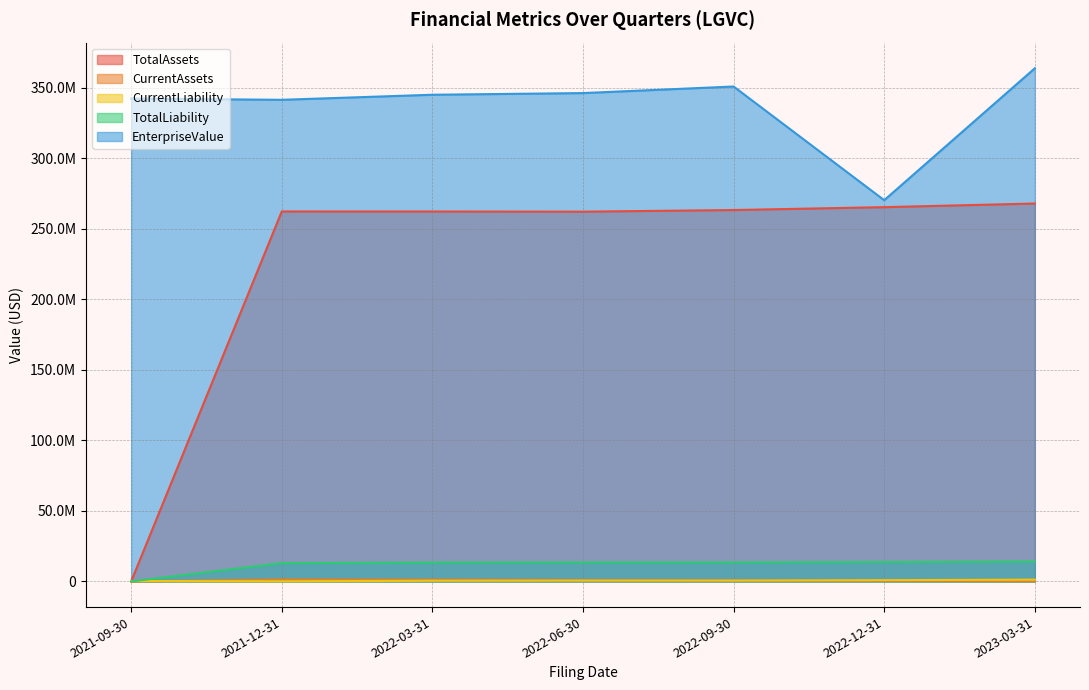

The value of TotalAssets at 2023-03-31 is 268029093.0. True or false?

True